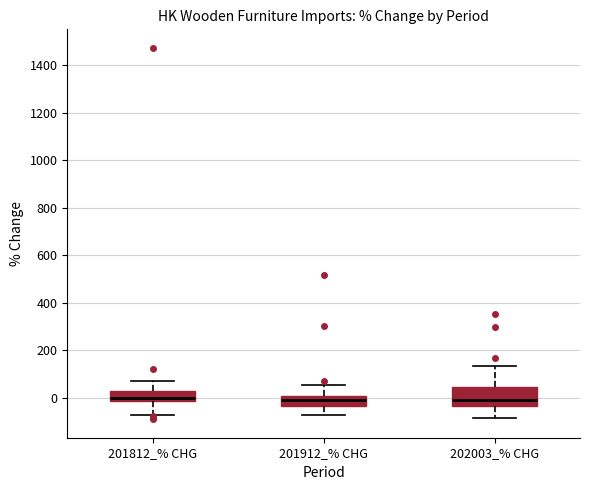

Comparing the boxes themselves (not the whiskers), which one is the tallest?

202003_% CHG